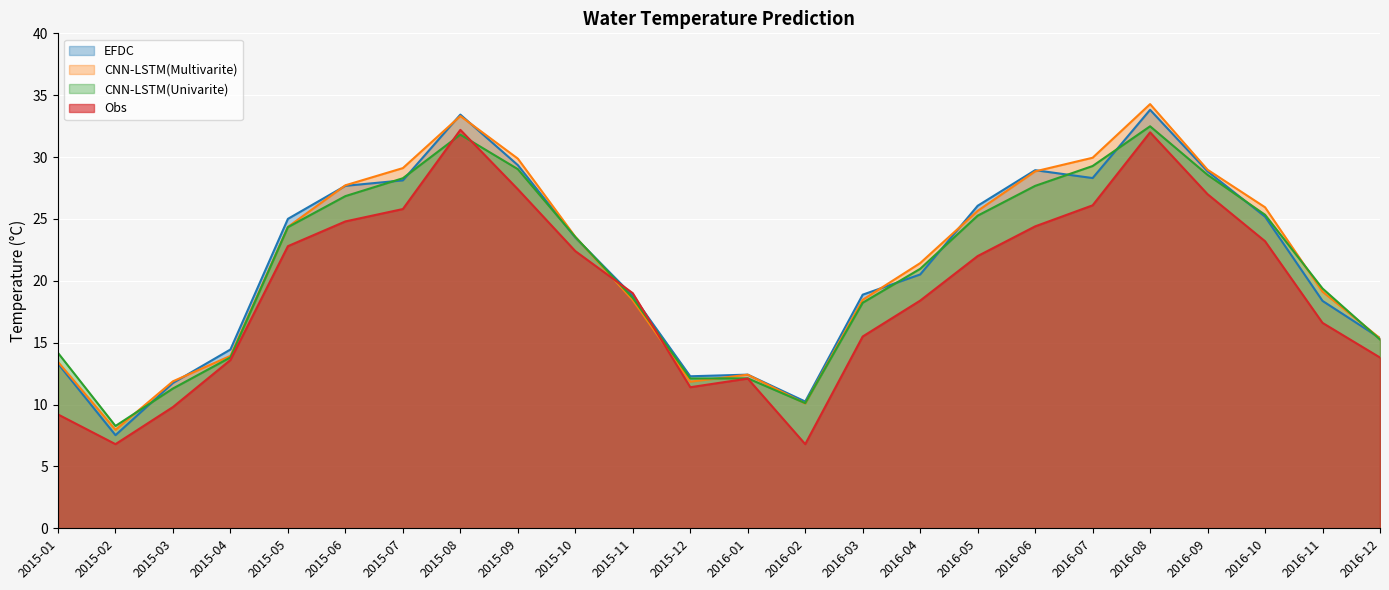

What are all the series names shown in the legend?

EFDC, CNN-LSTM(Multivarite), CNN-LSTM(Univarite), Obs